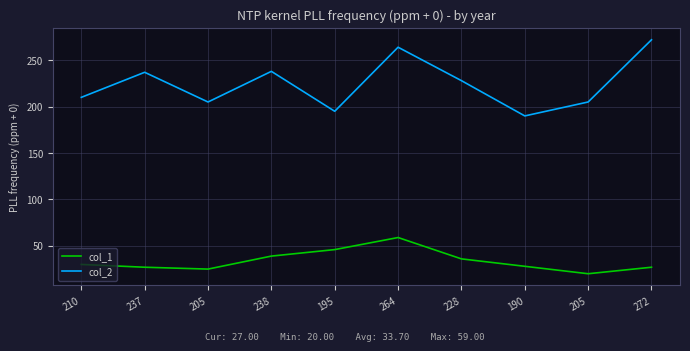

How many lines are shown in the chart?

2